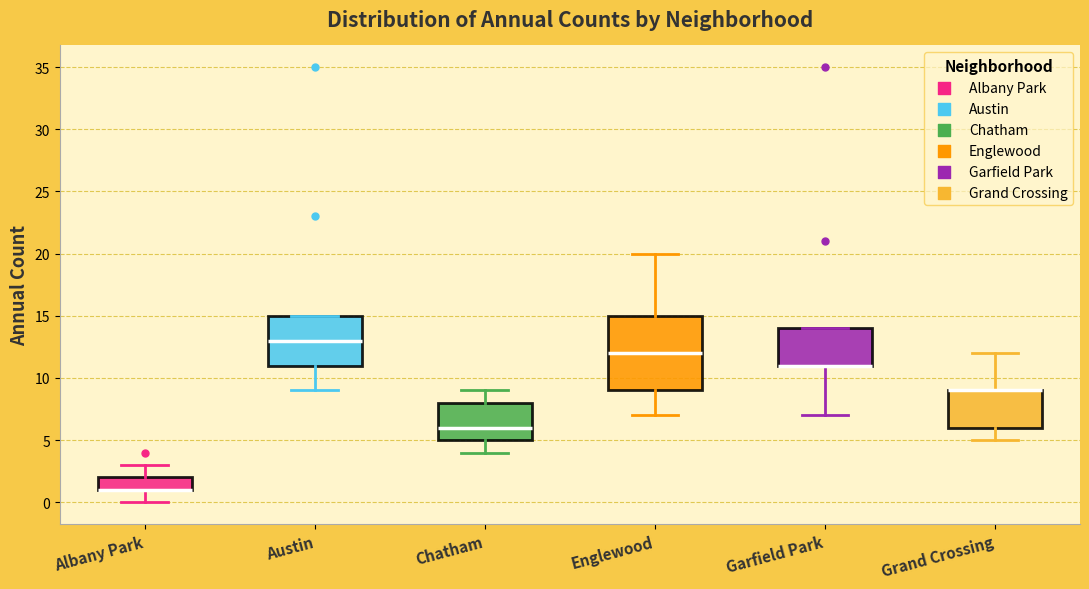

Reading left to right, transcribe this box plot: for each box, give where its median line is, the range the box spans, and where its two whiskers end, as read against the y-axis. The values are not printed on the chart, so give them approximately, as read against the axis.

Albany Park: median 1 (drawn on the box's lower edge), box 1 to 2, whiskers 0 to 3
Austin: median 13, box 11 to 15, whiskers 9 to 15
Chatham: median 6, box 5 to 8, whiskers 4 to 9
Englewood: median 12, box 9 to 15, whiskers 7 to 20
Garfield Park: median 11 (drawn on the box's lower edge), box 11 to 14, whiskers 7 to 14
Grand Crossing: median 9 (drawn on the box's upper edge), box 6 to 9, whiskers 5 to 12